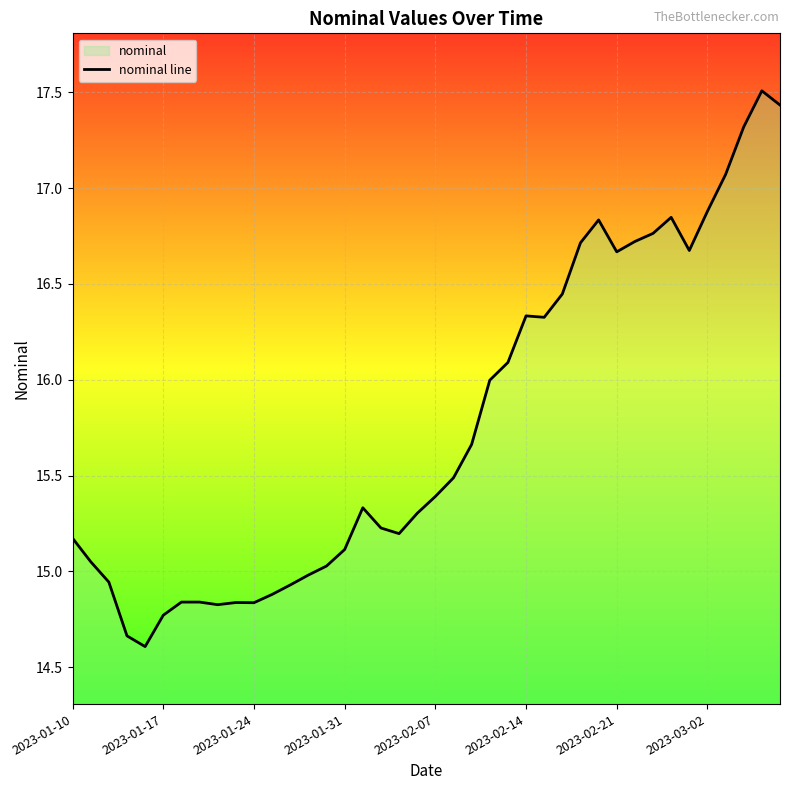

What is the difference between the maximum and minimum values?

2.9